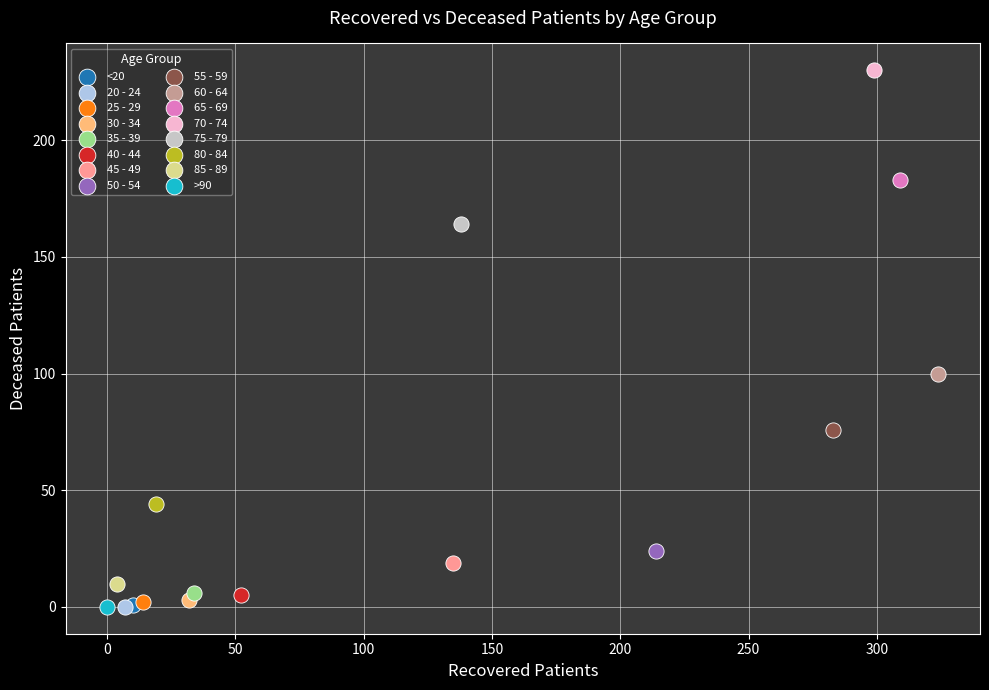

What are all the series names shown in the legend?

<20, 20 - 24, 25 - 29, 30 - 34, 35 - 39, 40 - 44, 45 - 49, 50 - 54, 55 - 59, 60 - 64, 65 - 69, 70 - 74, 75 - 79, 80 - 84, 85 - 89, >90